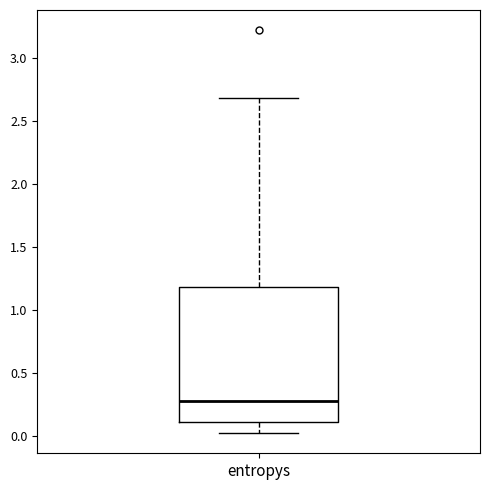

Where is the lower edge of the box for entropys on the y-axis? The values are not printed on the chart, so give them approximately, as read against the axis.

0.1